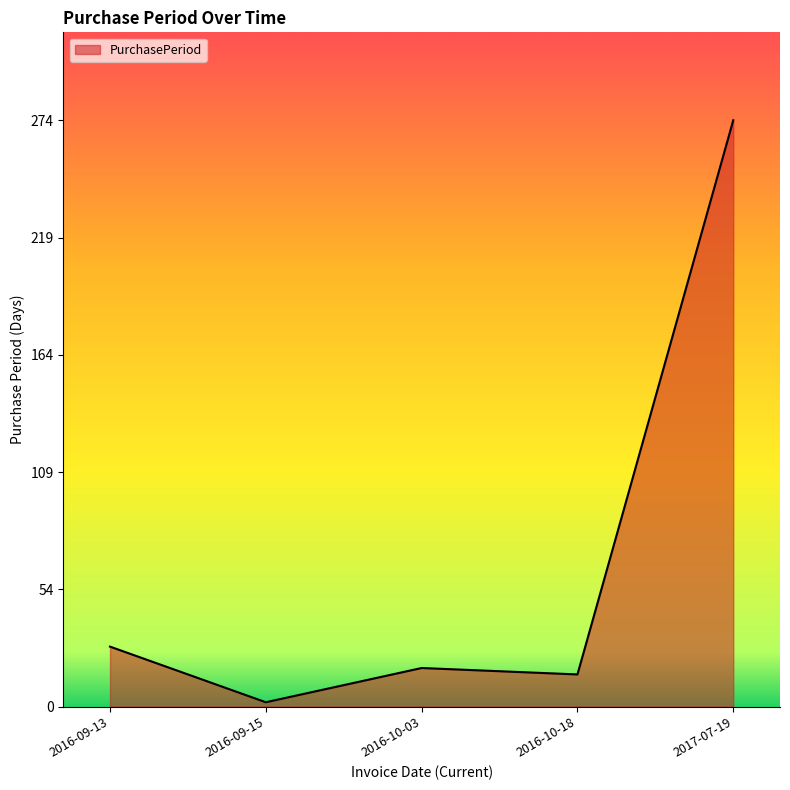

What is the change in value from 2016-09-13 to 2016-10-18?

-13